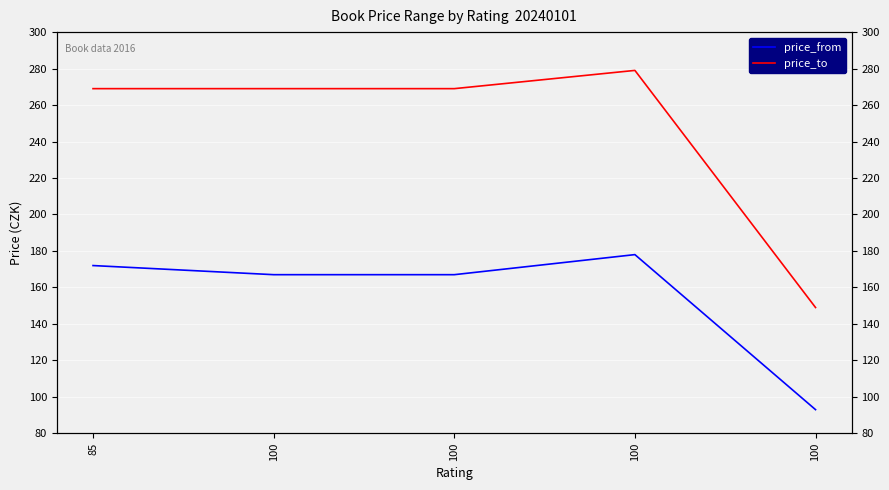

What is the value of the price_to point at the 5th from the left?

269